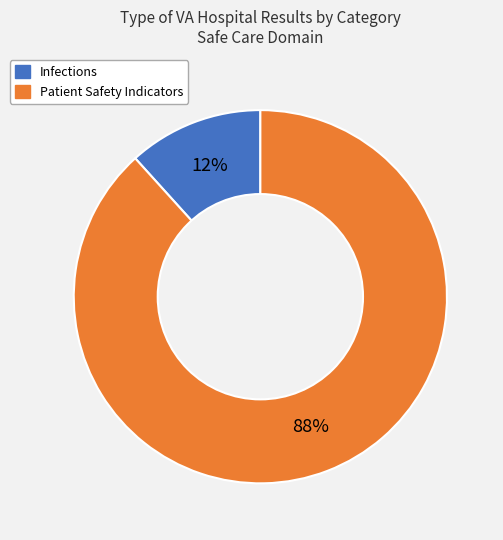

Is there a majority slice in this chart?

Yes